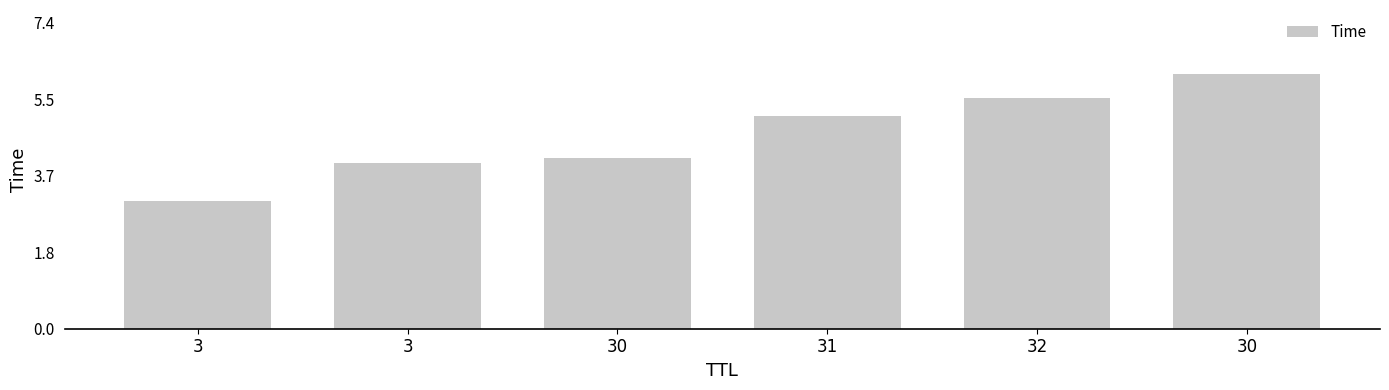

Read the value at 3.

4.0